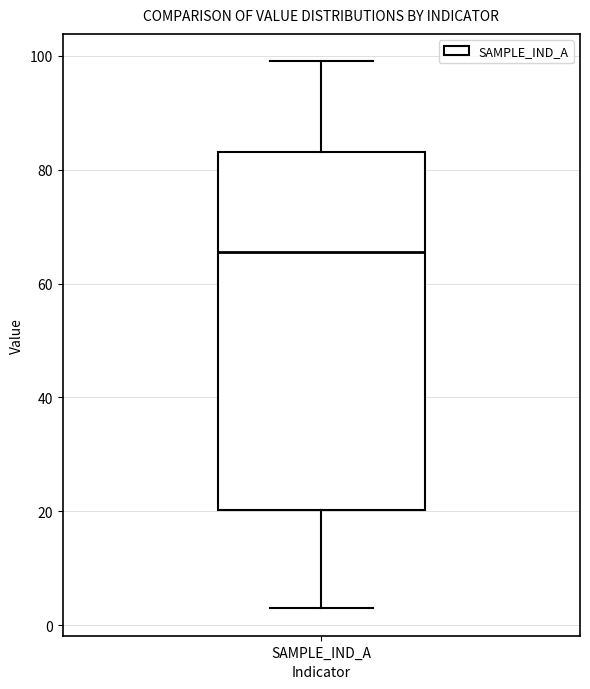

Where does the upper whisker of the box for SAMPLE_IND_A end on the y-axis? The values are not printed on the chart, so give them approximately, as read against the axis.

100